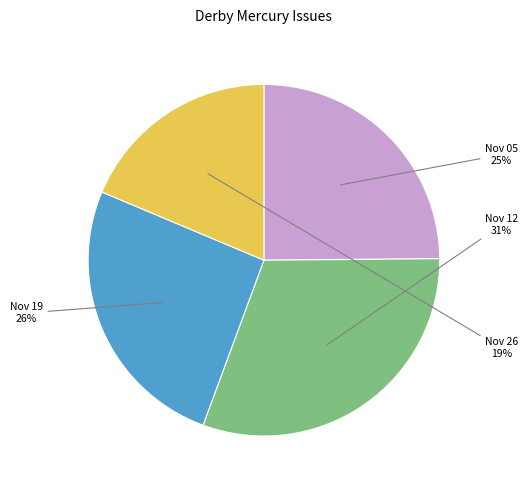

How many slices are in this pie chart?

4